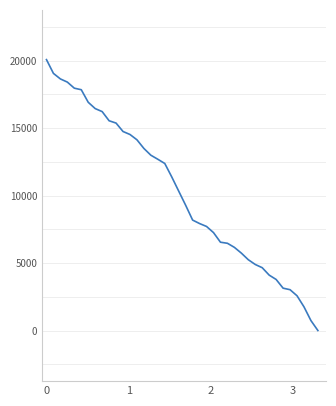

What is the difference between the maximum and minimum values?

20066.3